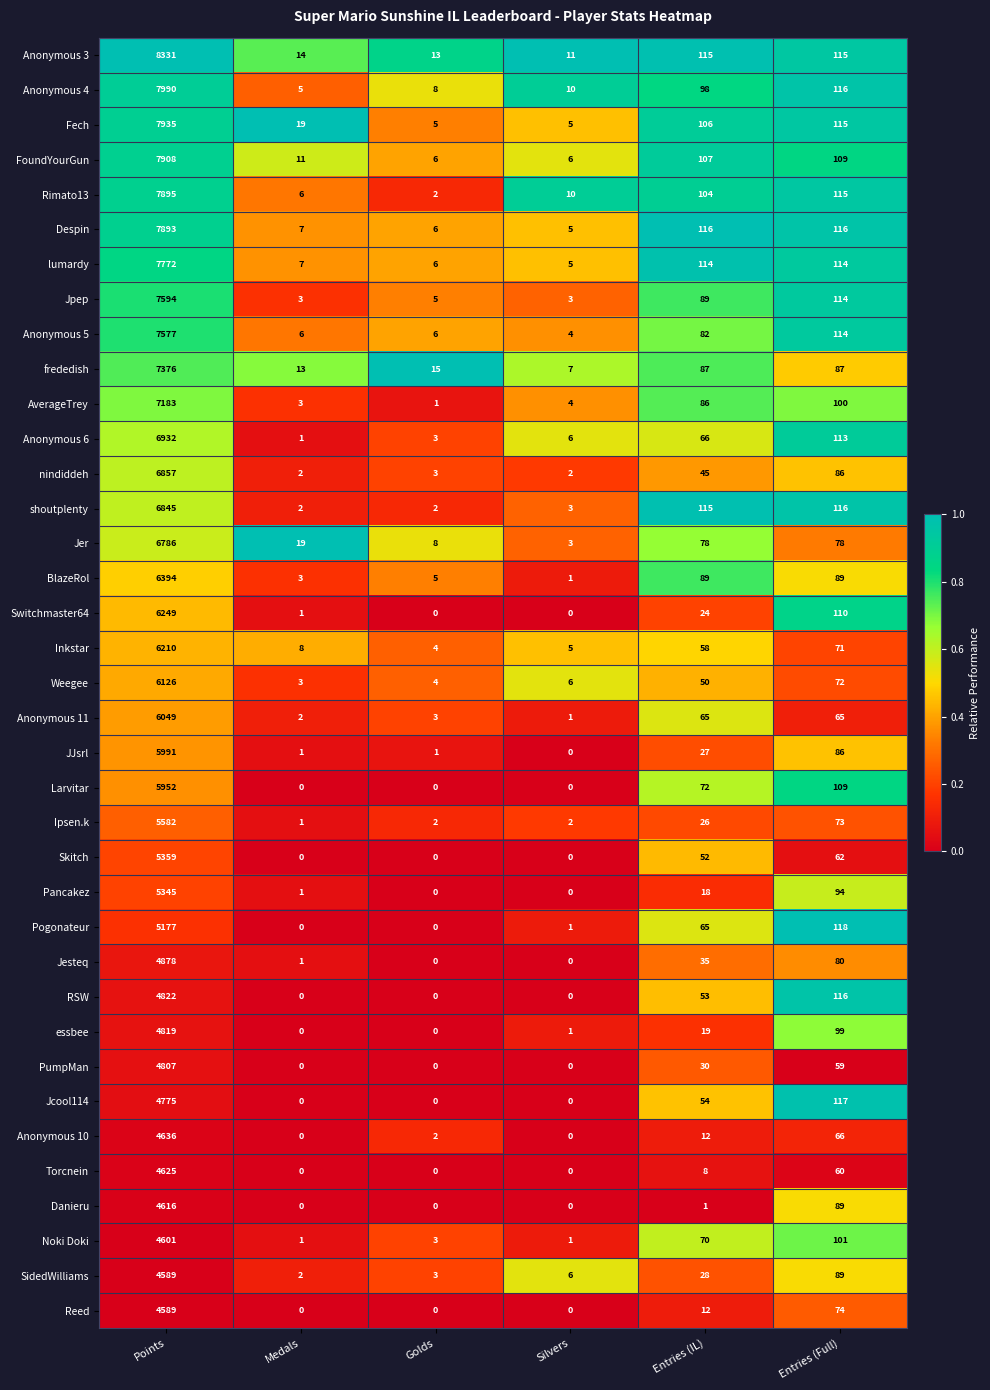

What is the difference between the nindiddeh values at Medals and Points?

6855